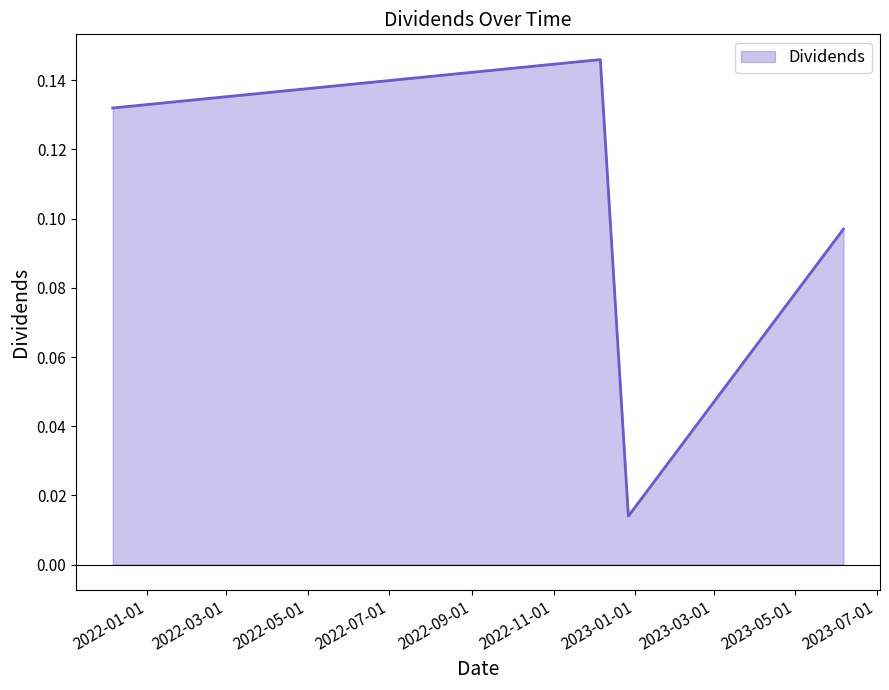

What is the sum of all values?

0.4